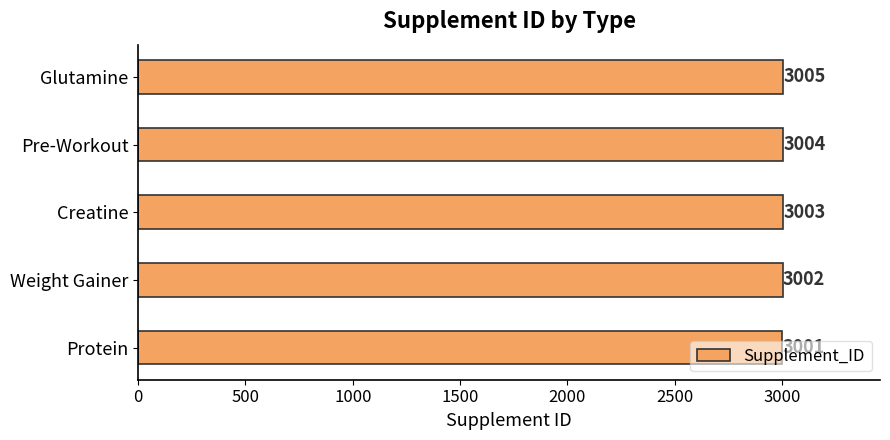

What is the change in value from Weight Gainer to Pre-Workout?

+2